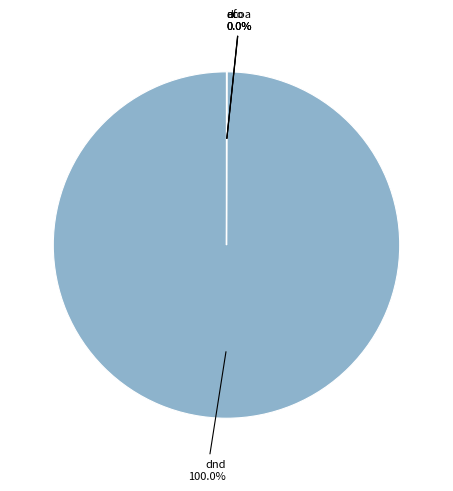

Is there any slice that represents more than half of the pie?

Yes